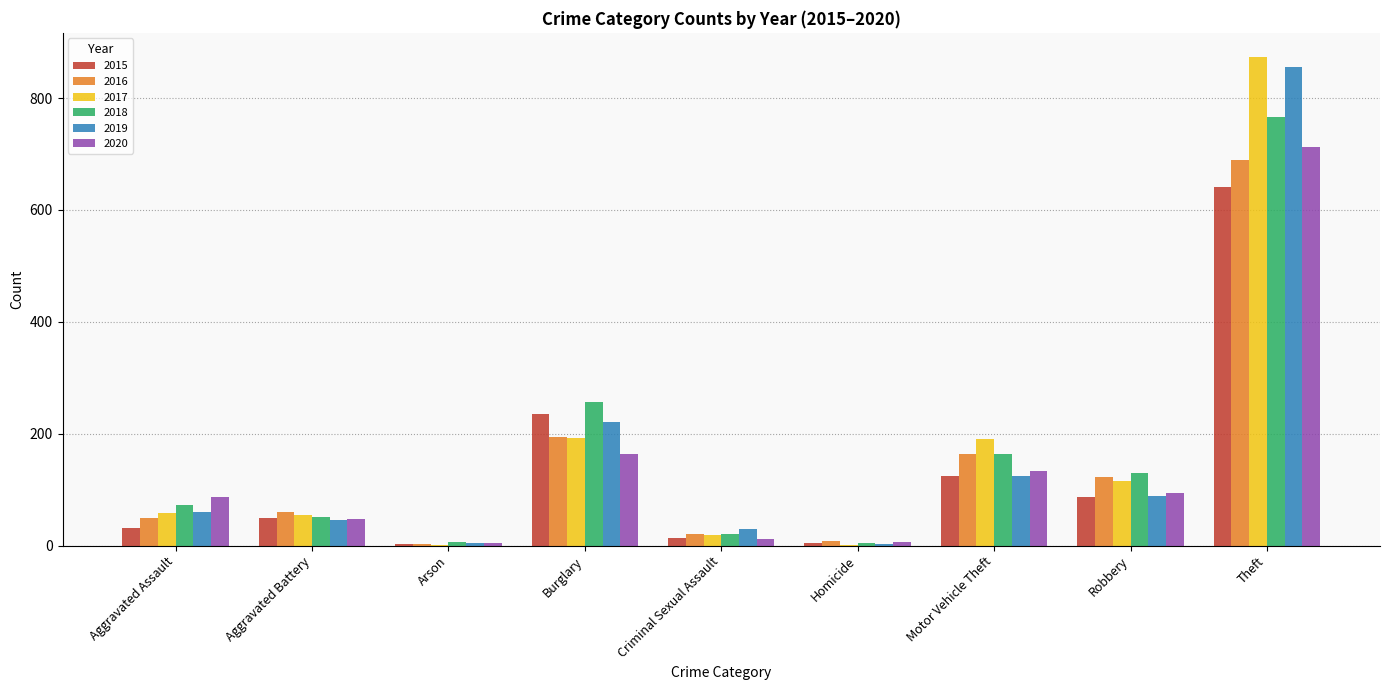

At which category is the sum across all series the highest?

Theft